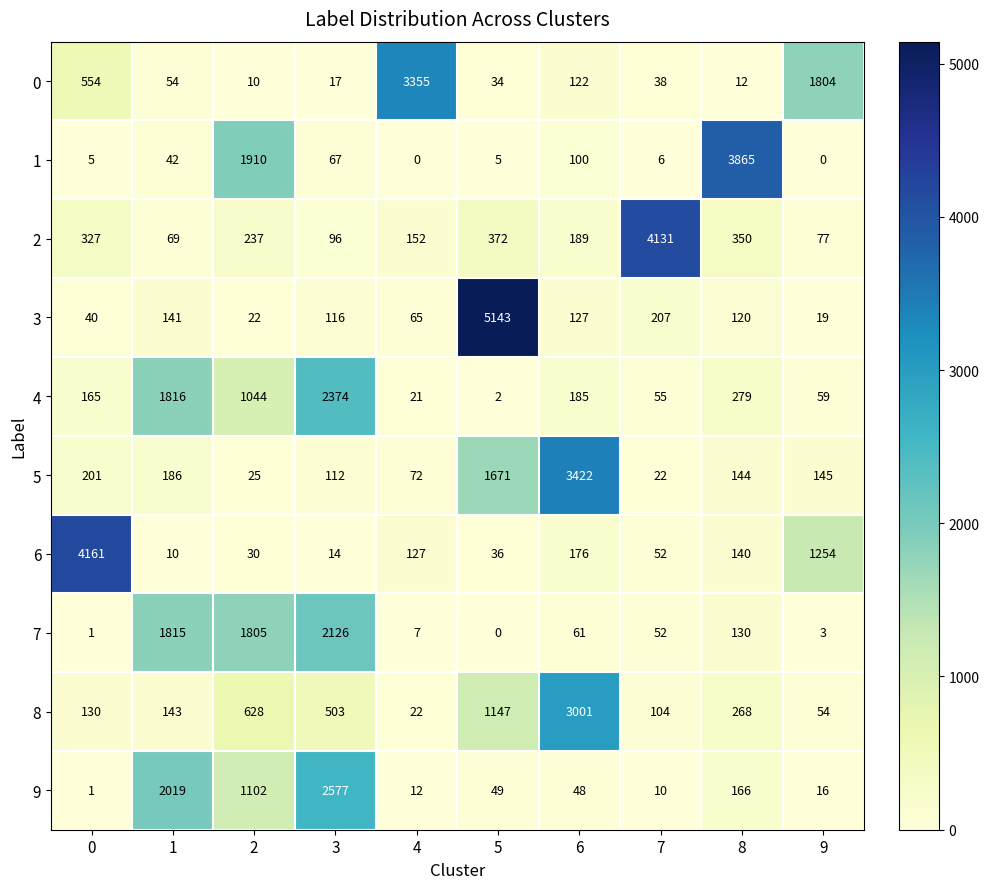

Which series has the widest spread of values?

3